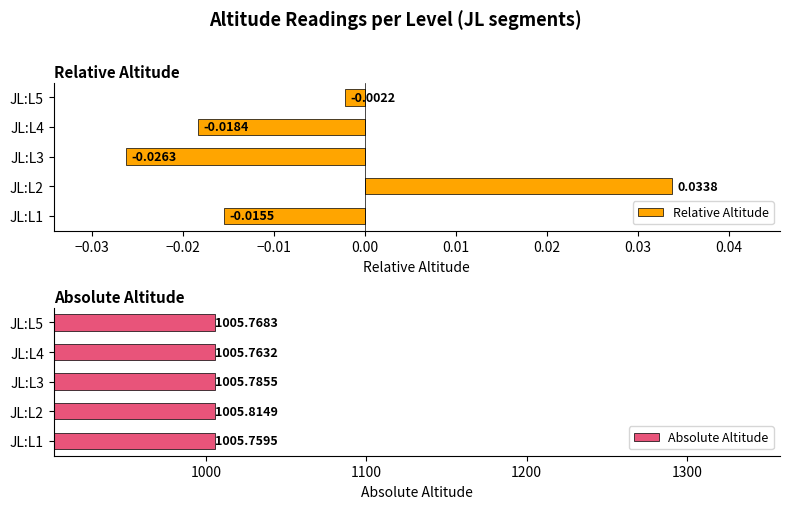

List the labels in order of Relative Altitude value, largest first.

JL:L2, JL:L5, JL:L1, JL:L4, JL:L3